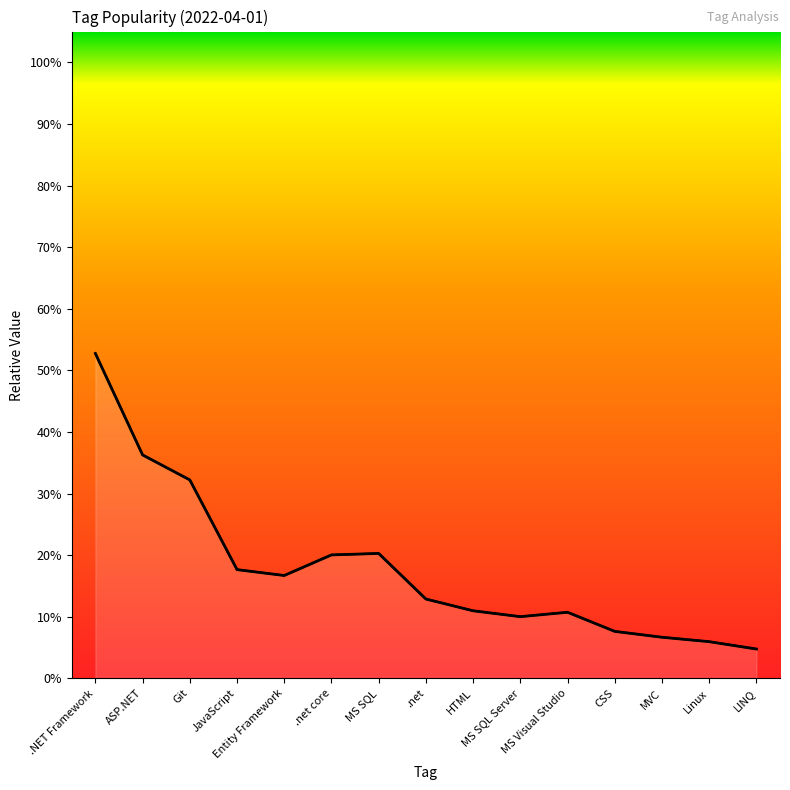

What is the sum of the values at Linux and MS SQL?

0.3